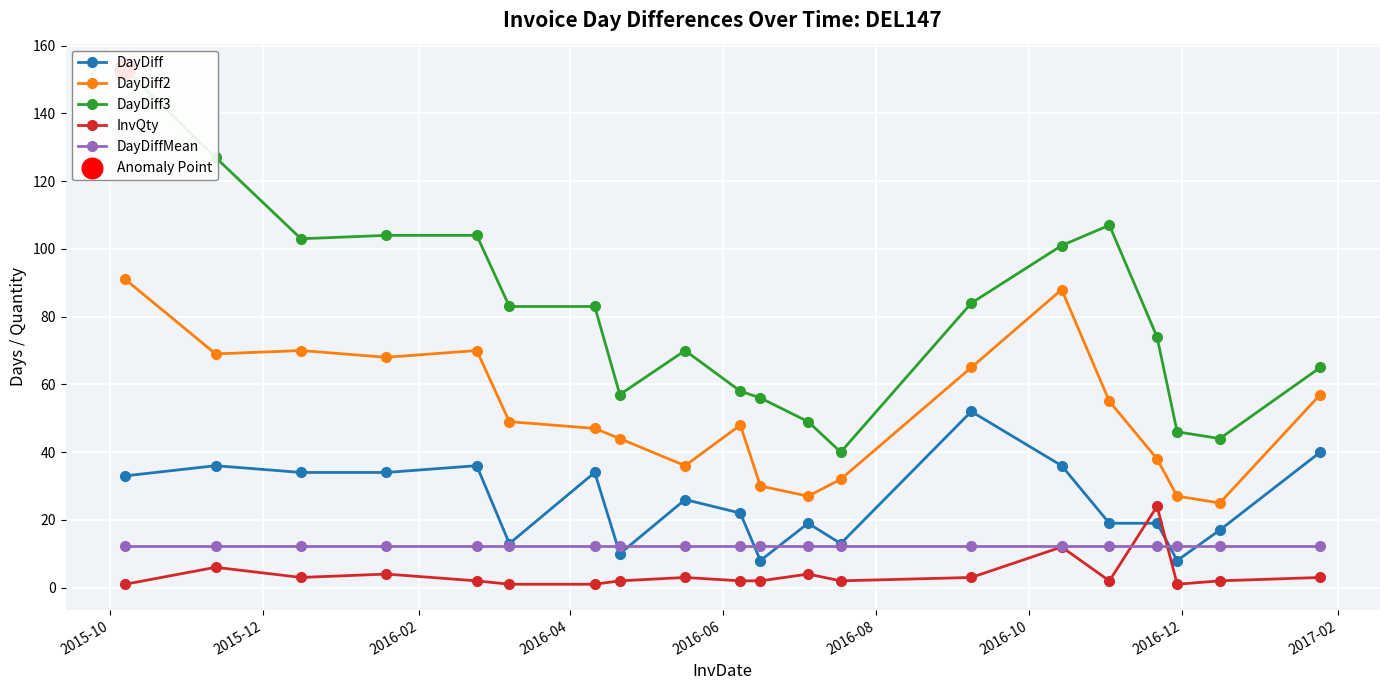

What is the highest value of the DayDiff series?

52.0